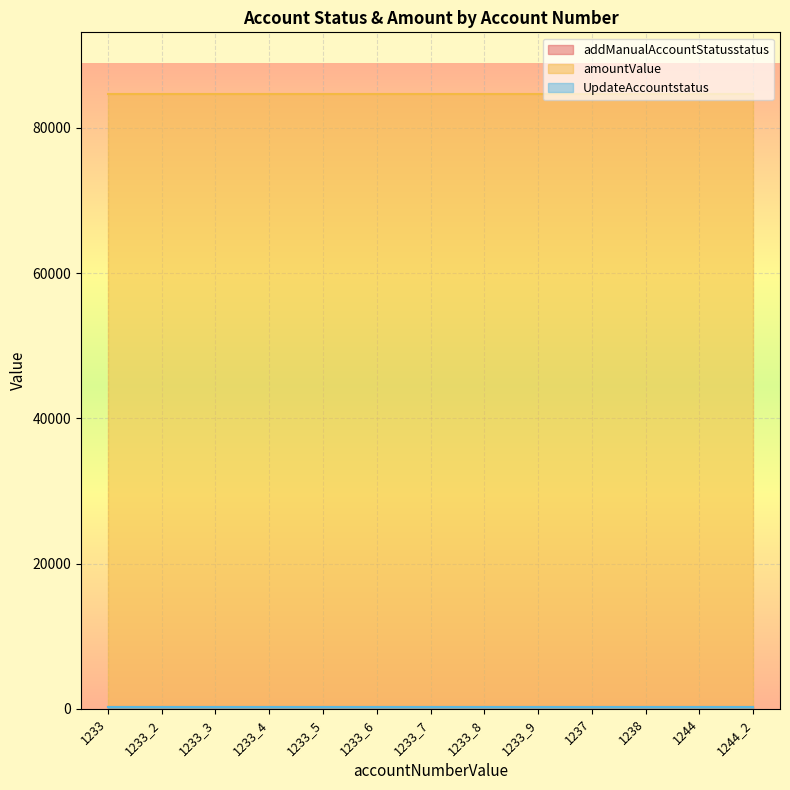

At which label is addManualAccountStatusstatus closest to 201?

1233